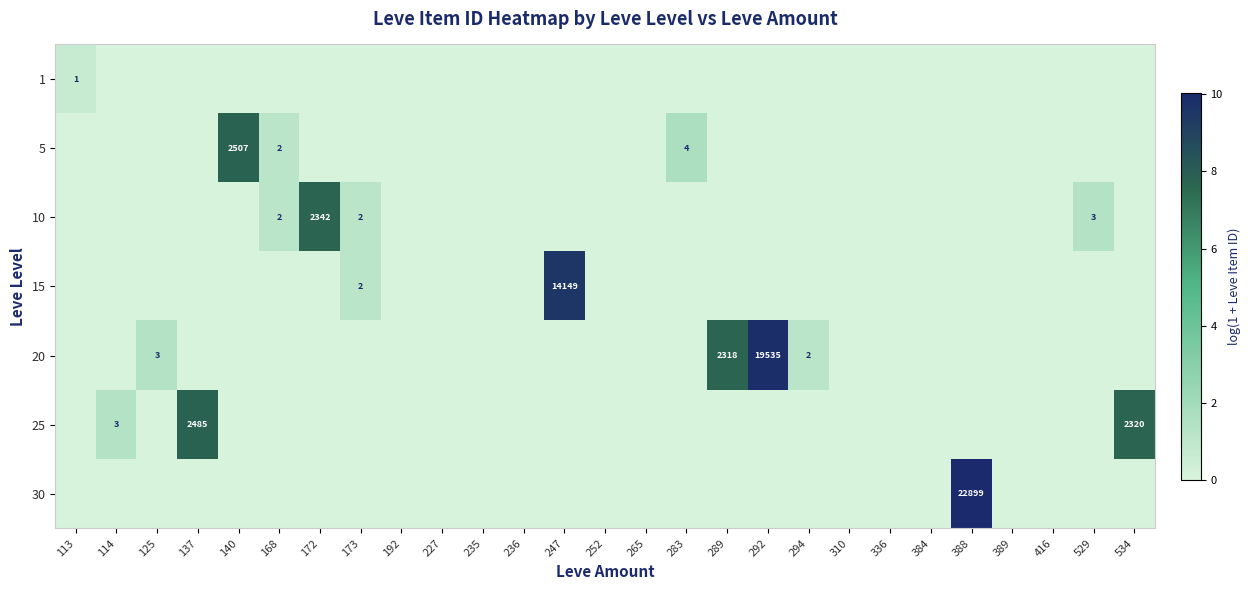

The value of 30 at 140 is 0.0. True or false?

True